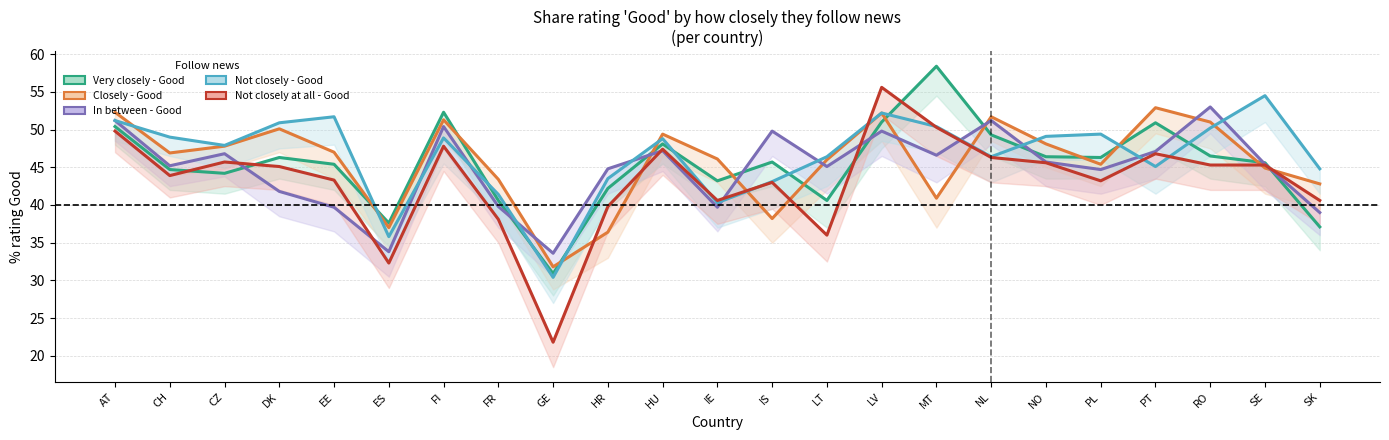

What is the spread (max minus min) of values at FI?

4.5